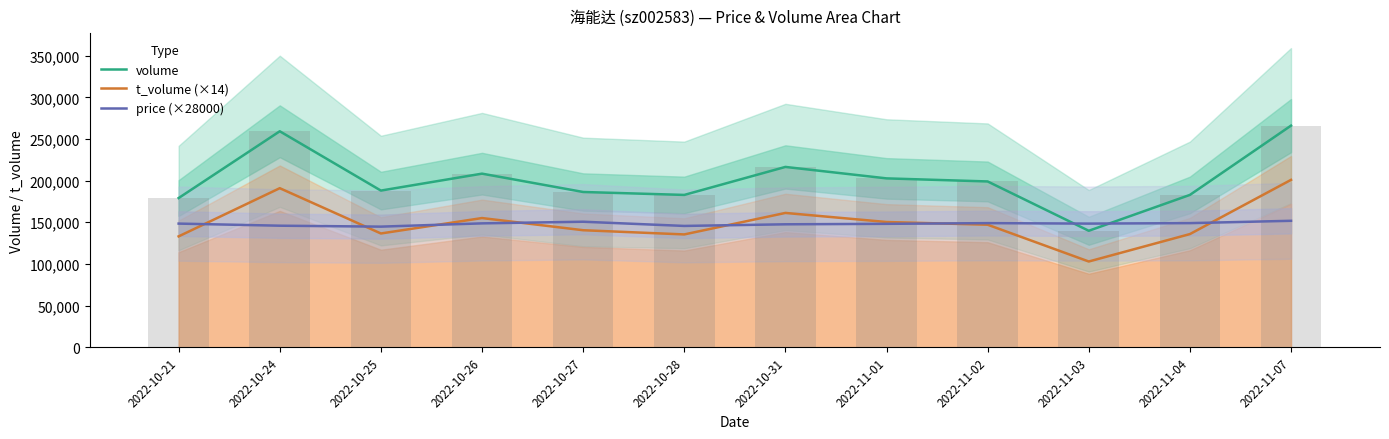

How many distinct data groups are displayed?

3